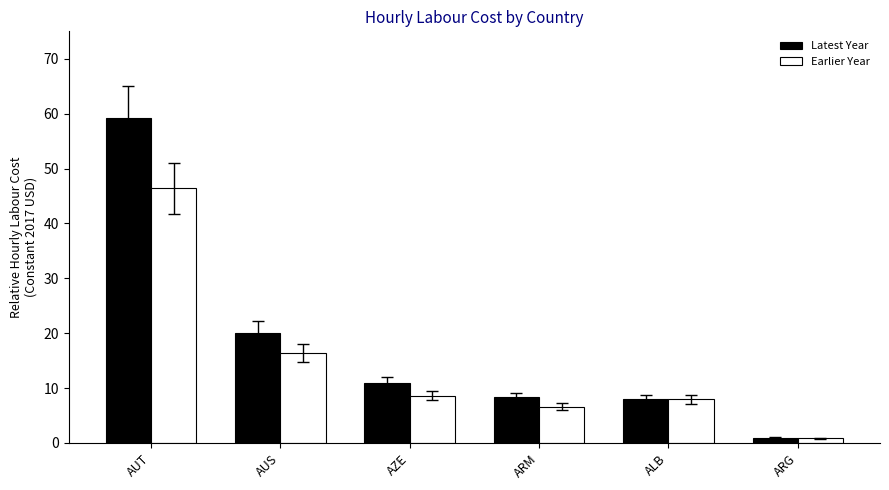

Is the value of Earlier Year at AUT greater than the value of Latest Year at ARM?

Yes